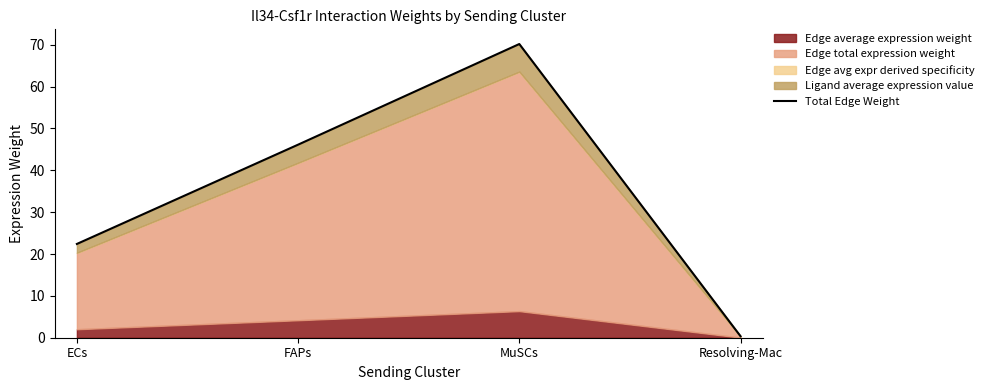

How many values are below 46?

2